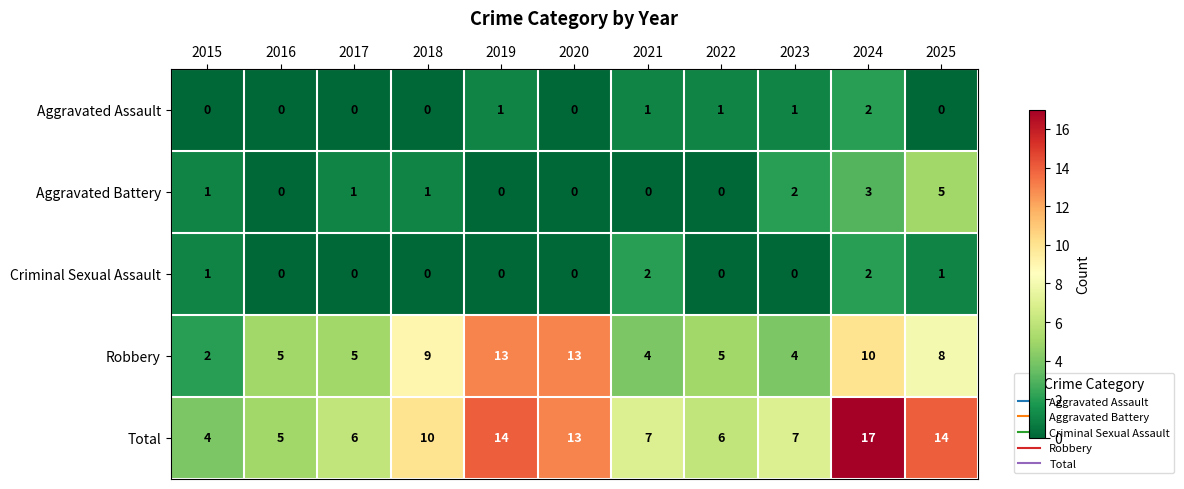

What is the difference between the second highest and second lowest values in the Total series?

9